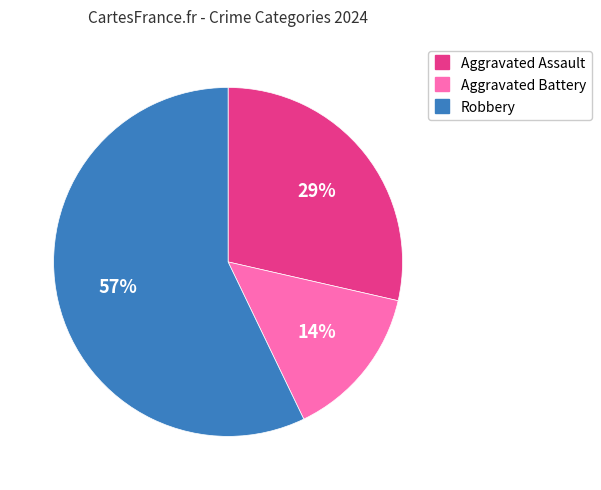

To the nearest percent, what is the average slice percentage?

33%